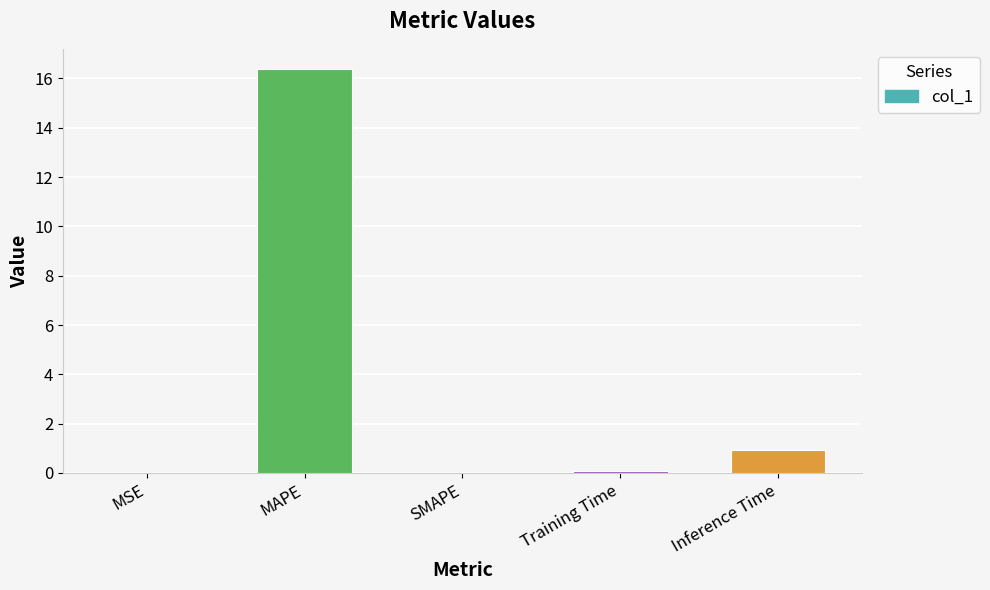

What is the sum of all values?

17.4